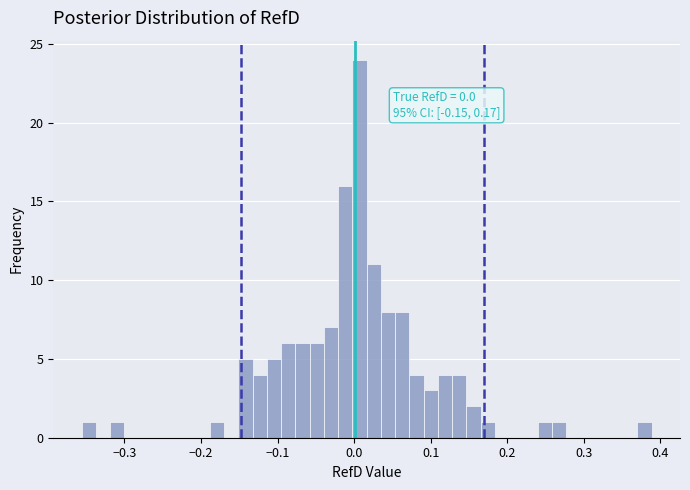

Around what value on the x-axis is the tallest bar? Give the approximate position of its centre, as read against the axis.

0.01